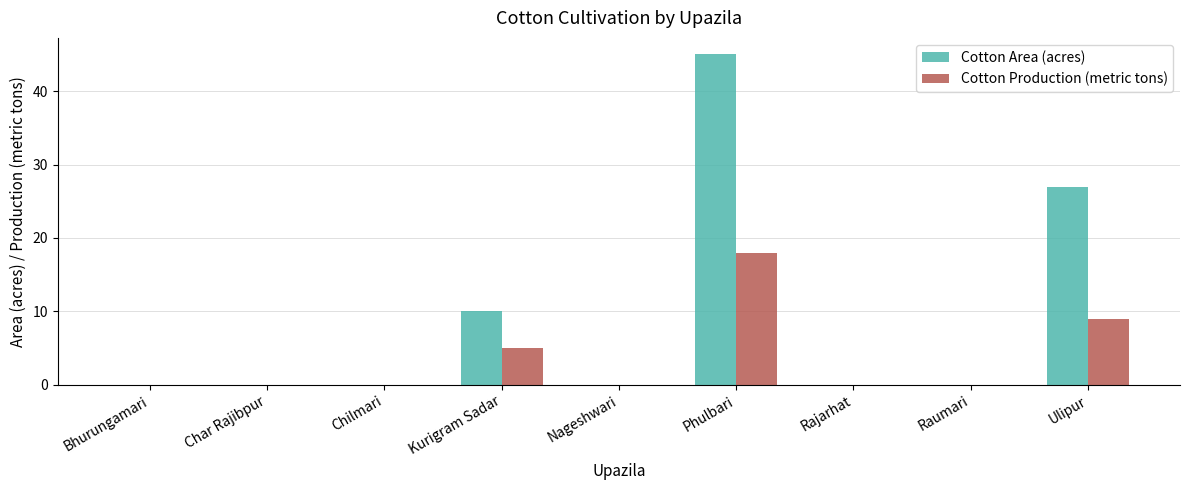

What is the approximate value of Cotton Area (acres) at Phulbari?

45